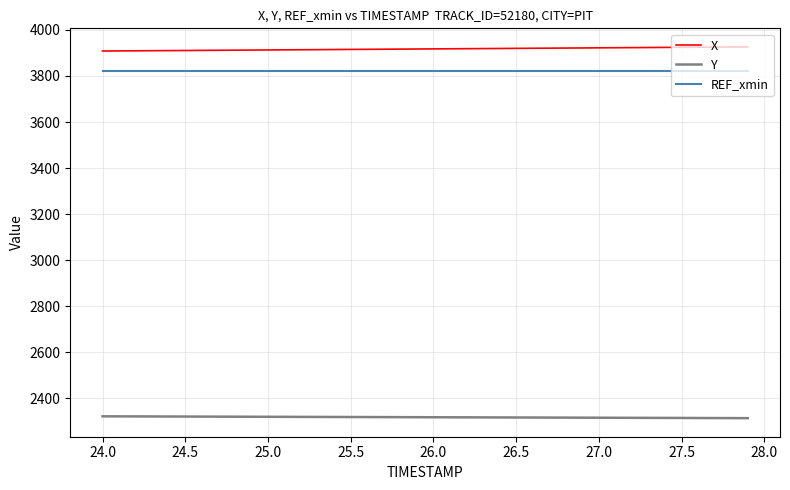

True or false: X and Y cross at least once.

False